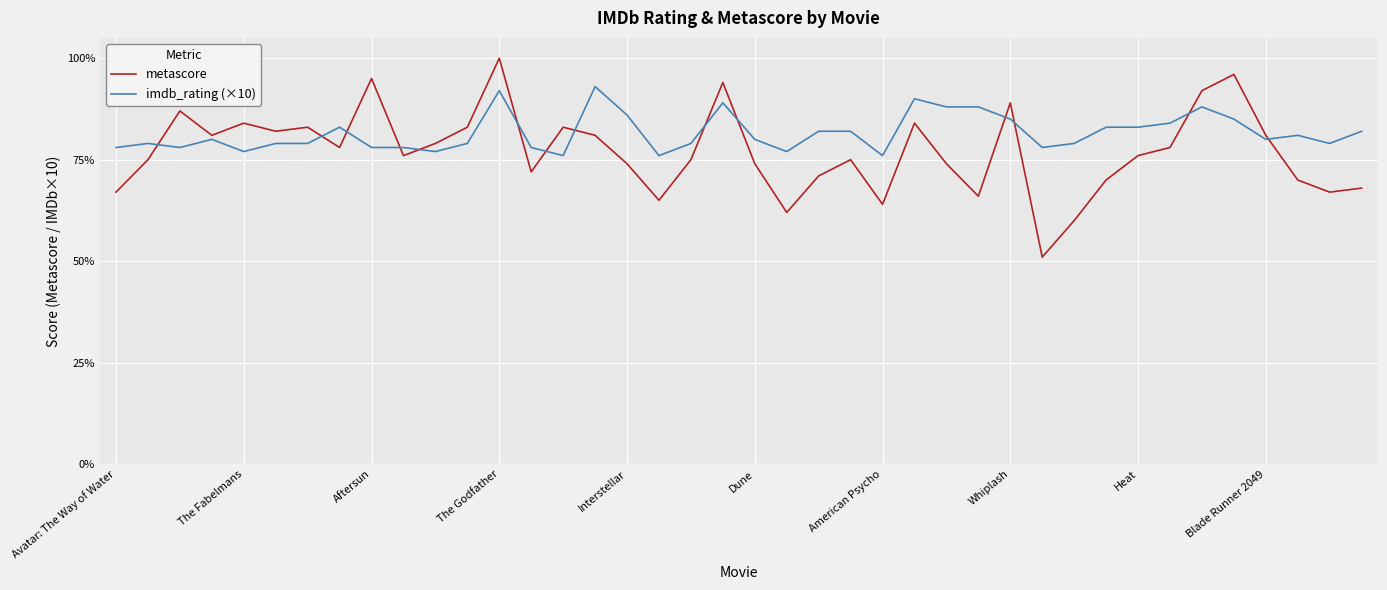

What is the minimum value for metascore?

51